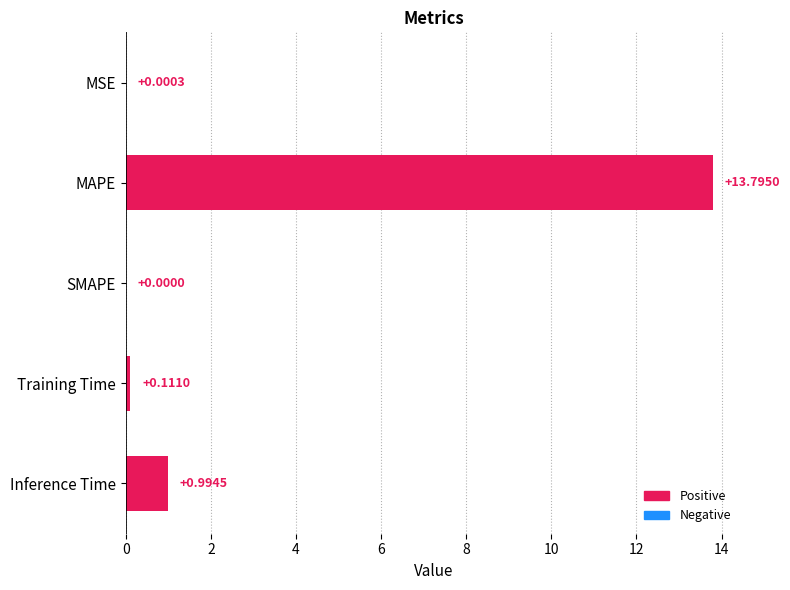

At which label is the value closest to 6?

Inference Time